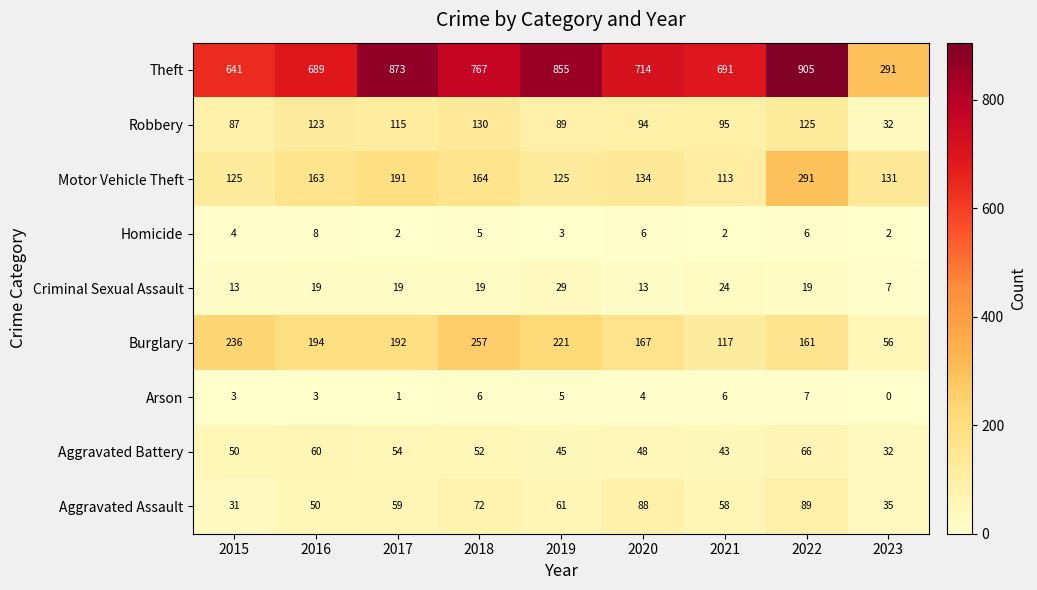

What is the difference between the highest and lowest values at 2018?

762